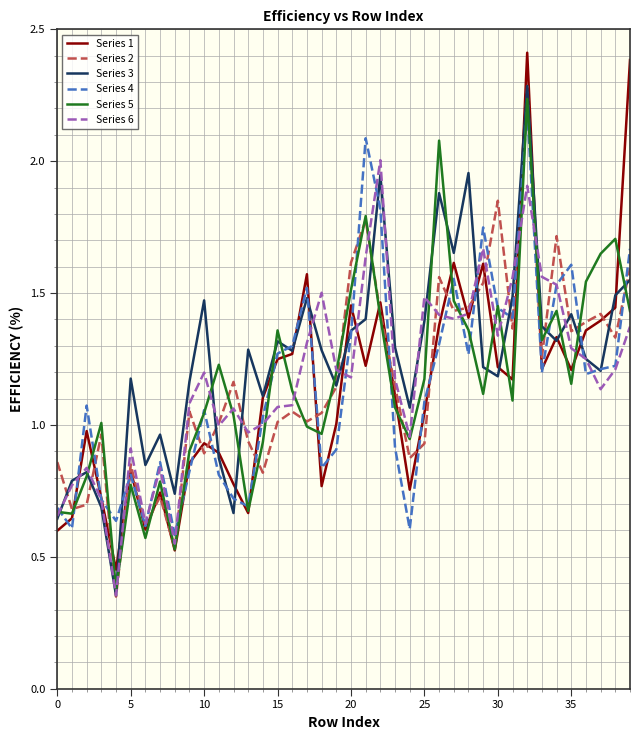

What is the greatest value displayed?

2.4